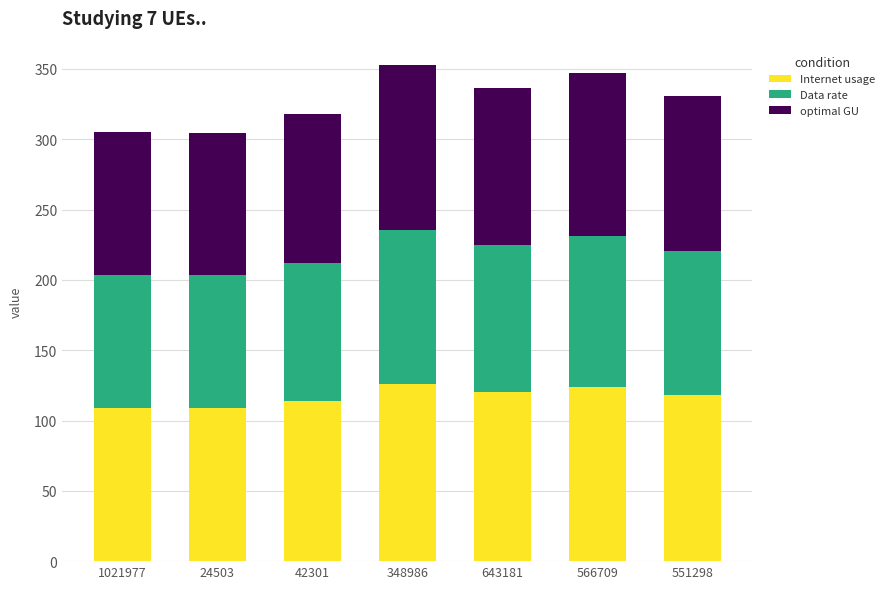

What is the maximum value for Internet usage?

125.8